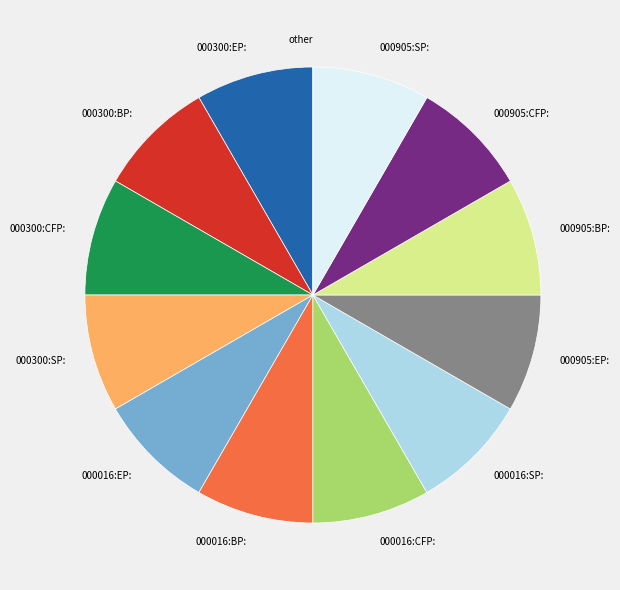

Is there any slice that represents more than half of the pie?

No